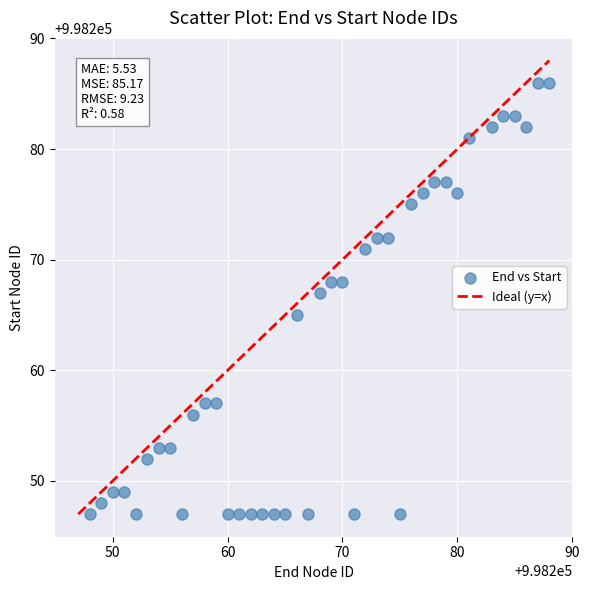

What is the range of Y values (max minus min)?

39